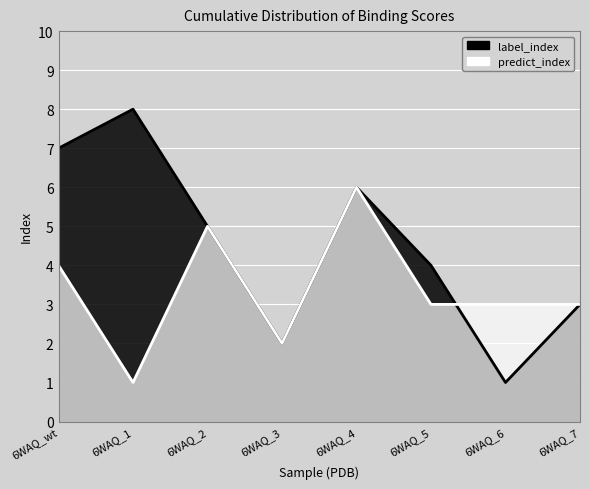

Where does the label_index series first go above 5?

6WAQ_wt